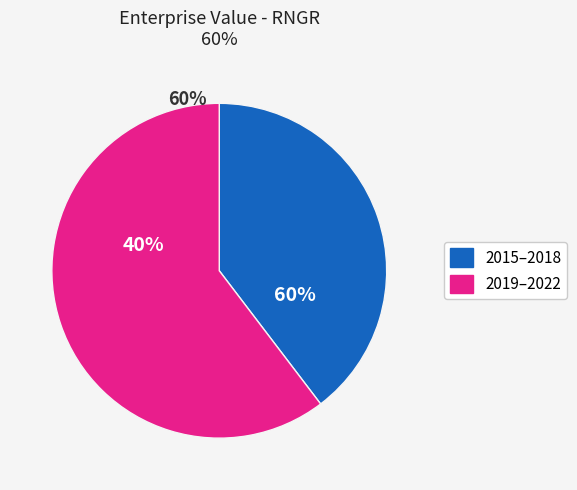

The 2020 slice represents 12% of the pie. True or false?

False